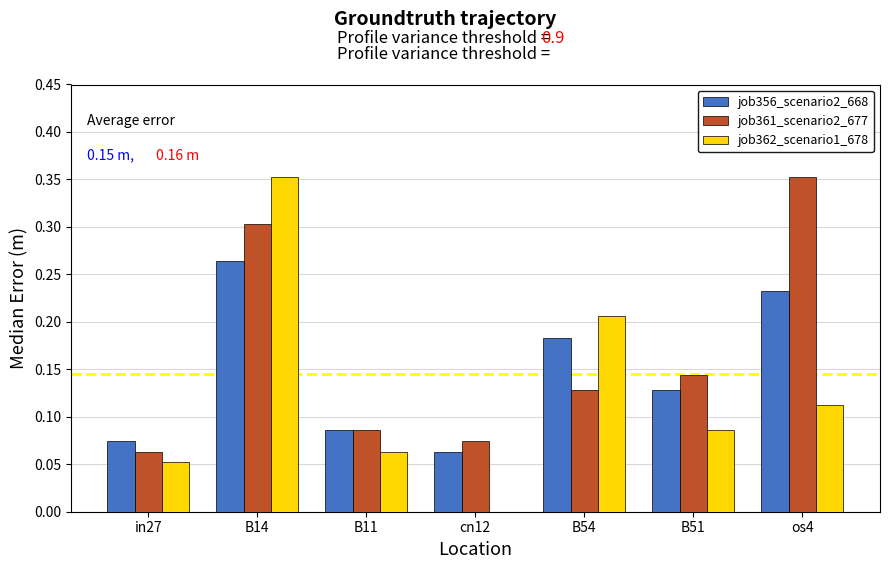

Is it true that job356_scenario2_668 equals 0.3 at B14?

True